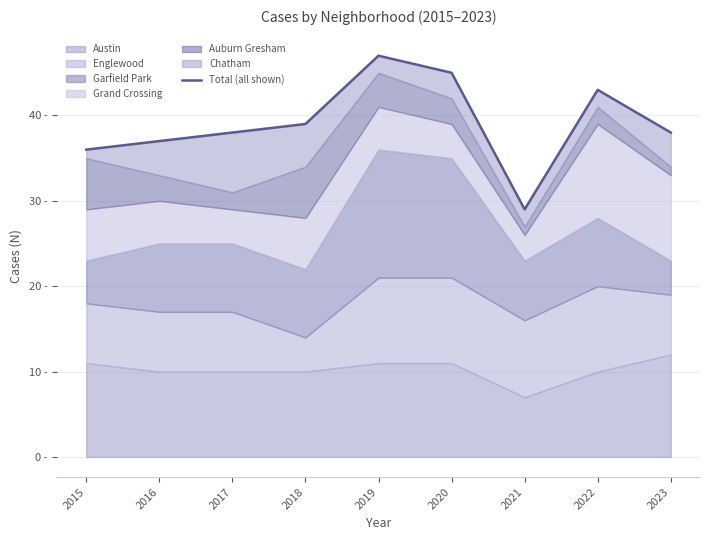

What is the sum of the values at 2020 and 2019?

92